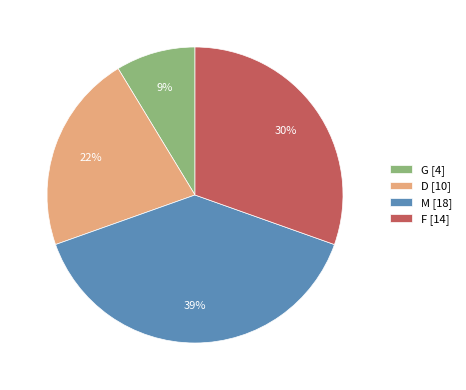

To the nearest percent, what is the difference between the D and G slice percentages?

13%